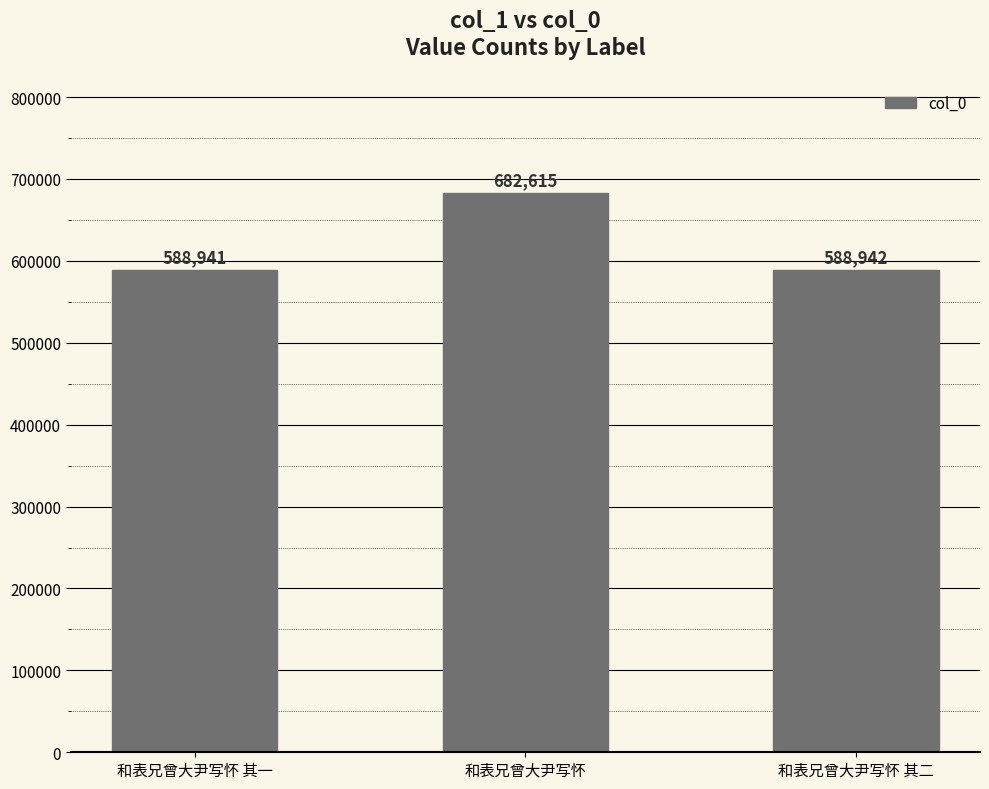

At which label does the data first exceed 588942?

和表兄曾大尹写怀